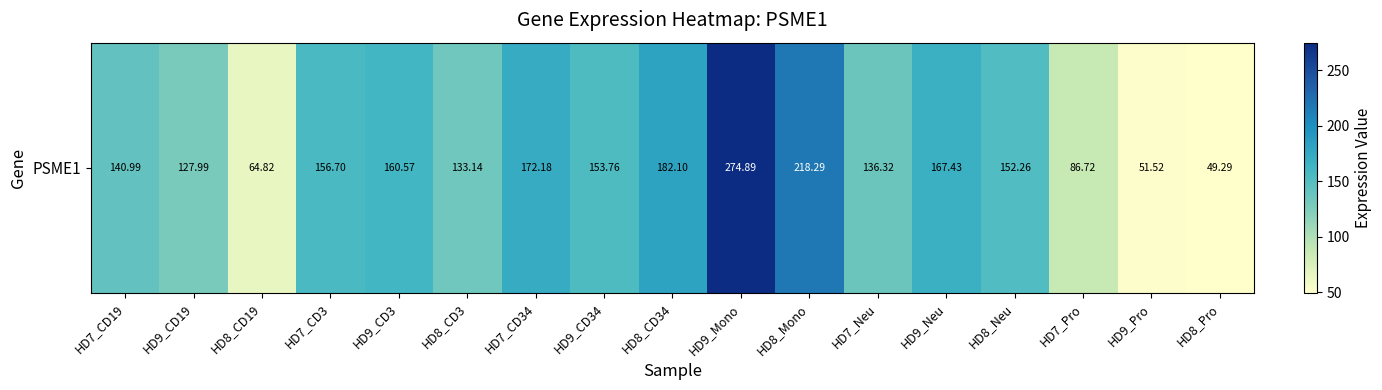

What is the smallest value displayed?

49.3